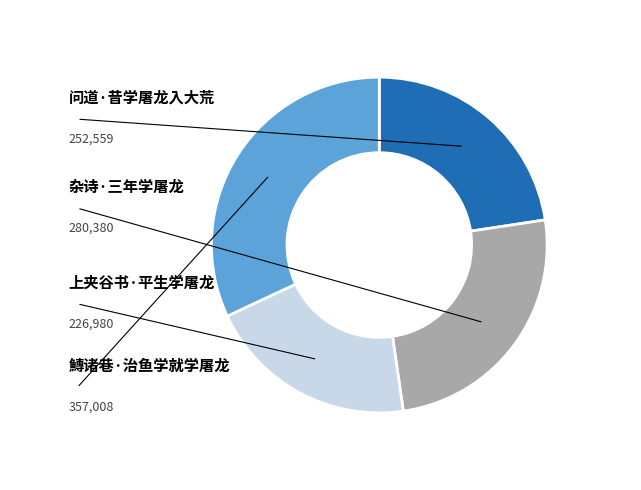

To the nearest percent, what percentage of the pie is 鱄诸巷·治鱼学就学屠龙?

32%